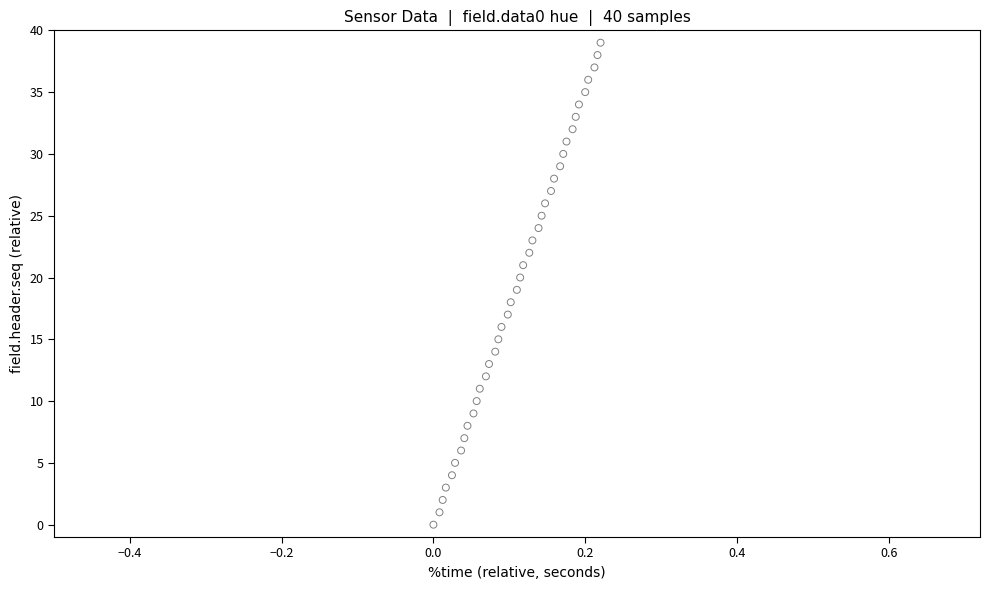

What is the range of Y values (max minus min)?

39